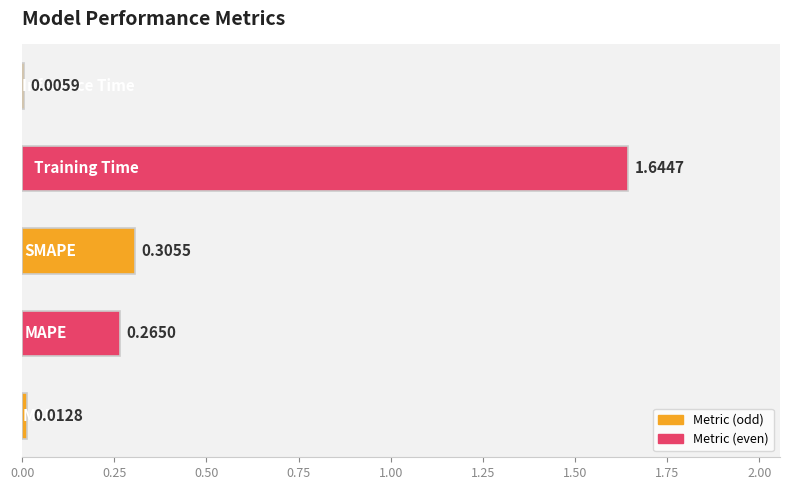

What is the sum of all values?

2.2